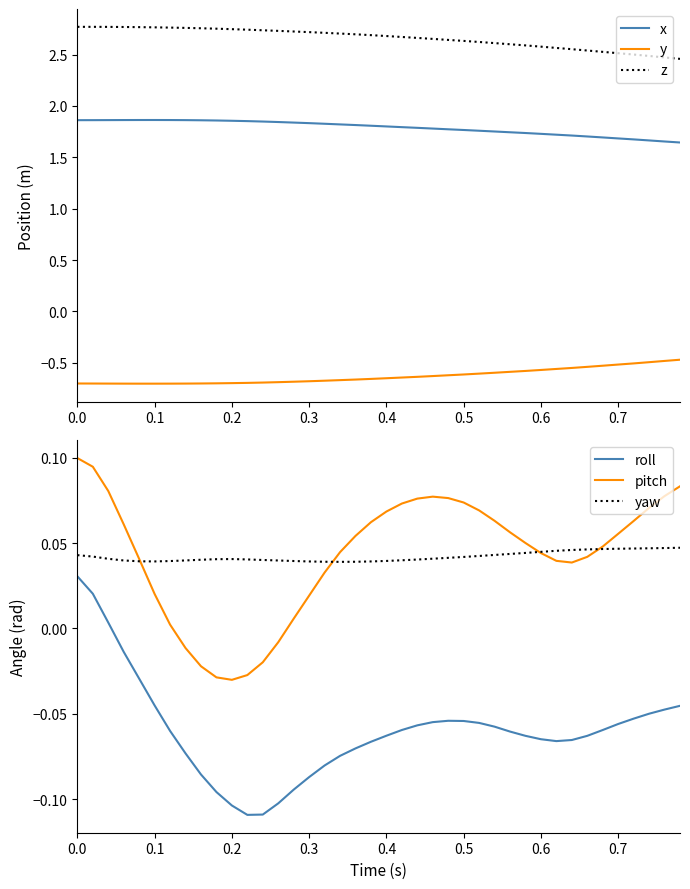

The z series shows 4.4 at 0.6. True or false?

False